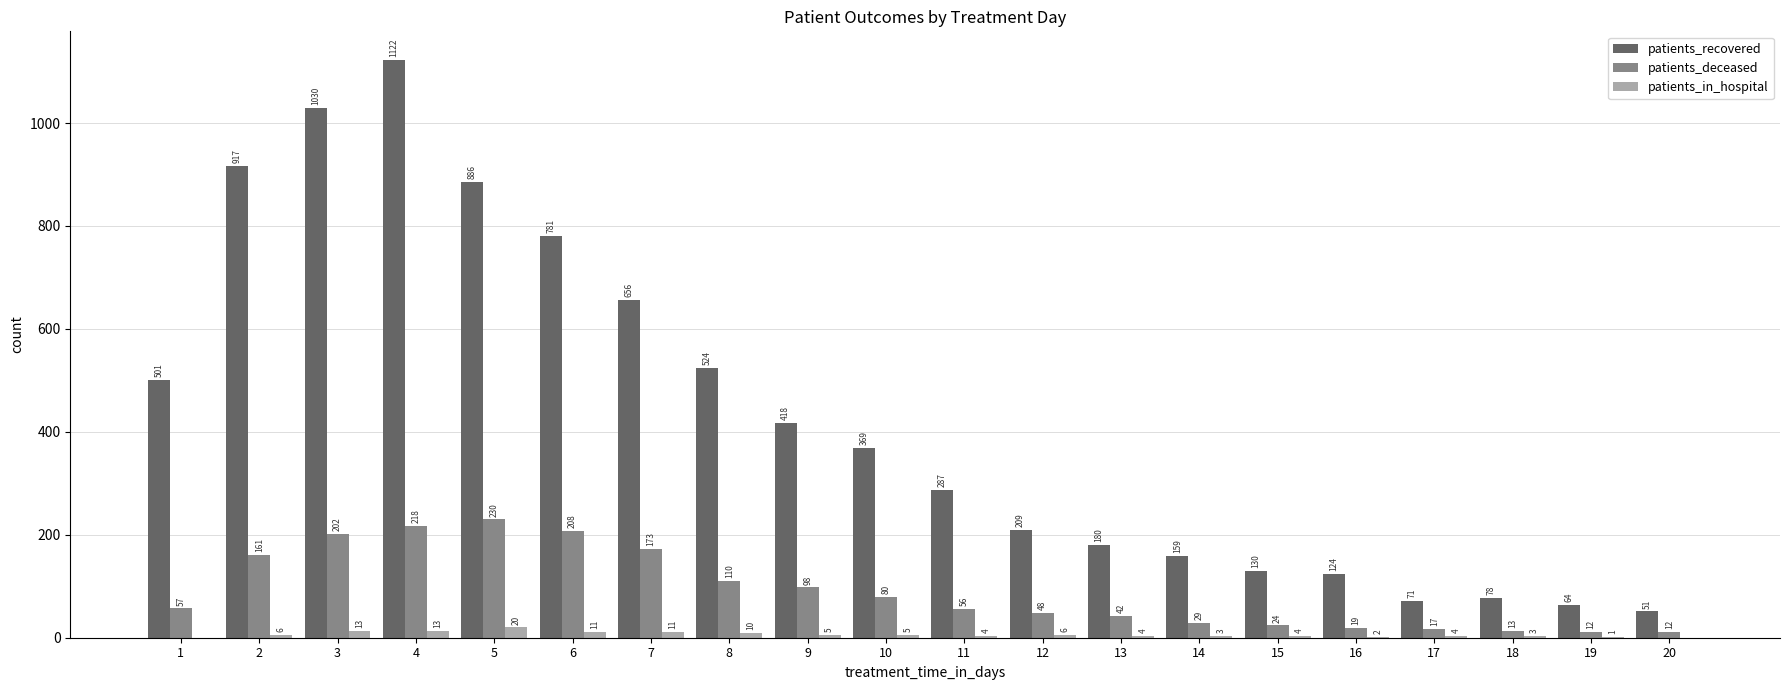

Reading right to left, transcribe all the data shown in this chart.

patients_recovered: 51	64	78	71	124	130	159	180	209	287	369	418	524	656	781	886	1122	1030	917	501
patients_deceased: 12	12	13	17	19	24	29	42	48	56	80	98	110	173	208	230	218	202	161	57
patients_in_hospital: 0	1	3	4	2	4	3	4	6	4	5	5	10	11	11	20	13	13	6	0